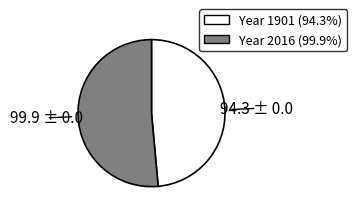

How many slices are in this pie chart?

2